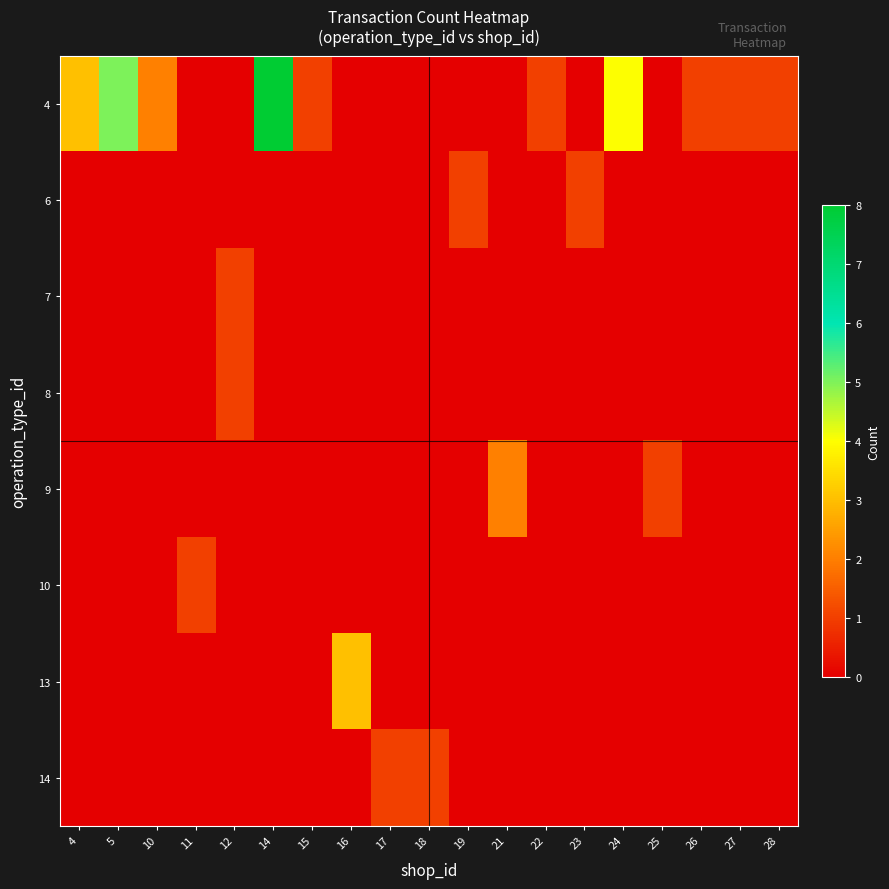

Reading right to left, what are all the values shown in this chart?

row_0: 28=1	27=1	26=1	25=0	24=4	23=0	22=1	21=0	19=0	18=0	17=0	16=0	15=1	14=8	12=0	11=0	10=2	5=5	4=3
row_1: 28=0	27=0	26=0	25=0	24=0	23=1	22=0	21=0	19=1	18=0	17=0	16=0	15=0	14=0	12=0	11=0	10=0	5=0	4=0
row_2: 28=0	27=0	26=0	25=0	24=0	23=0	22=0	21=0	19=0	18=0	17=0	16=0	15=0	14=0	12=1	11=0	10=0	5=0	4=0
row_3: 28=0	27=0	26=0	25=0	24=0	23=0	22=0	21=0	19=0	18=0	17=0	16=0	15=0	14=0	12=1	11=0	10=0	5=0	4=0
row_4: 28=0	27=0	26=0	25=1	24=0	23=0	22=0	21=2	19=0	18=0	17=0	16=0	15=0	14=0	12=0	11=0	10=0	5=0	4=0
row_5: 28=0	27=0	26=0	25=0	24=0	23=0	22=0	21=0	19=0	18=0	17=0	16=0	15=0	14=0	12=0	11=1	10=0	5=0	4=0
row_6: 28=0	27=0	26=0	25=0	24=0	23=0	22=0	21=0	19=0	18=0	17=0	16=3	15=0	14=0	12=0	11=0	10=0	5=0	4=0
row_7: 28=0	27=0	26=0	25=0	24=0	23=0	22=0	21=0	19=0	18=1	17=1	16=0	15=0	14=0	12=0	11=0	10=0	5=0	4=0